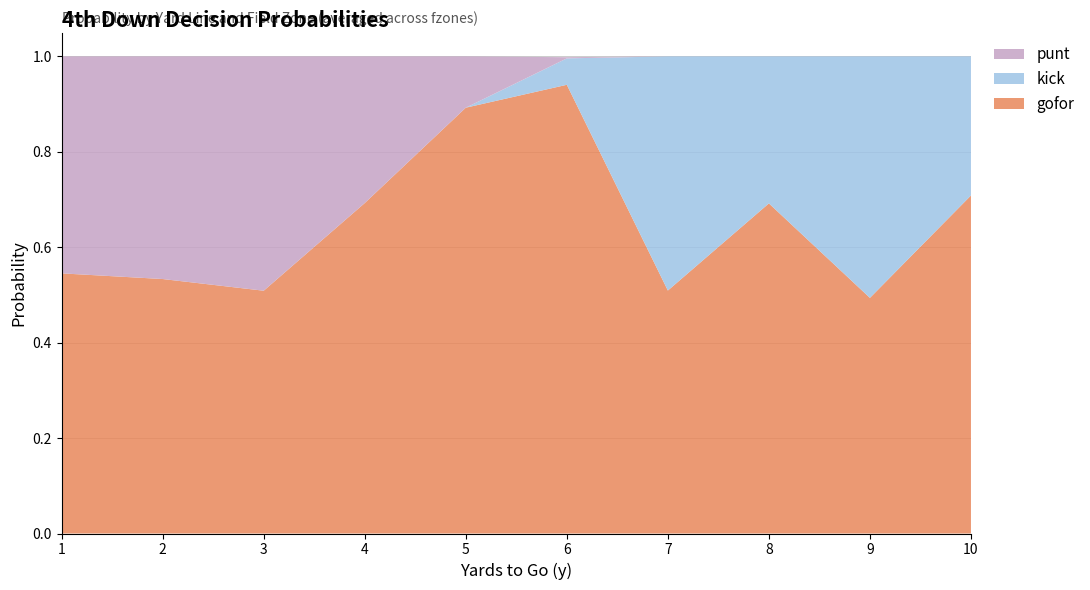

The gofor series shows 0.5 at 7. True or false?

True